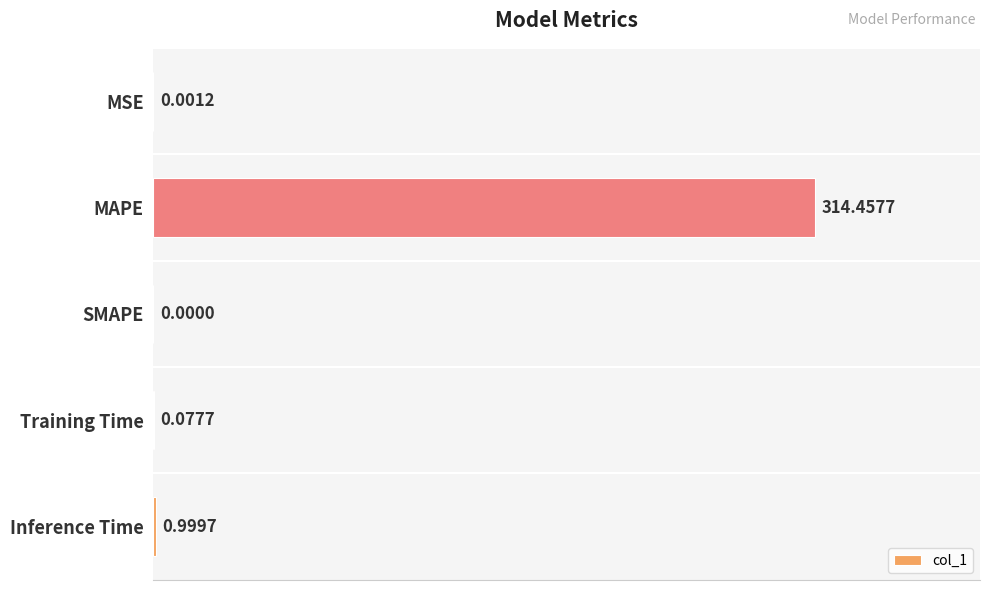

How many values are above zero?

4